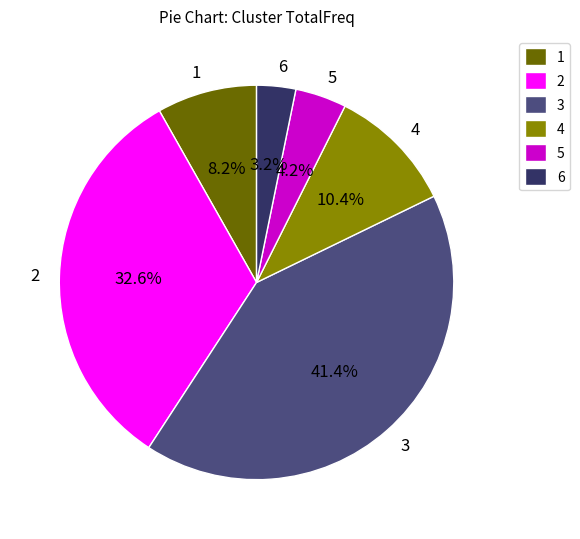

Is there a majority slice in this chart?

No